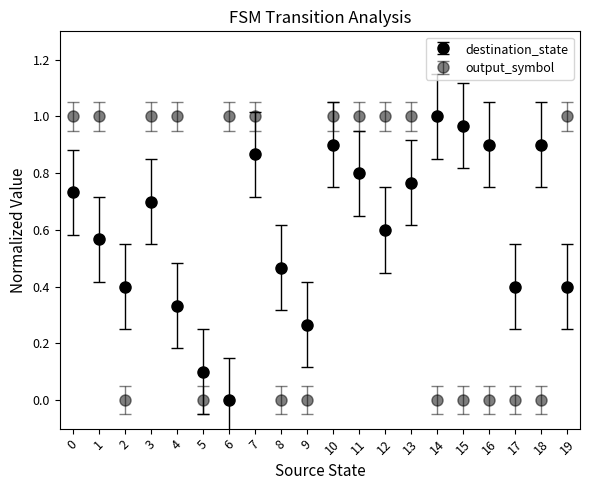

Between 5 and 11, which series saw the biggest shift?

output_symbol